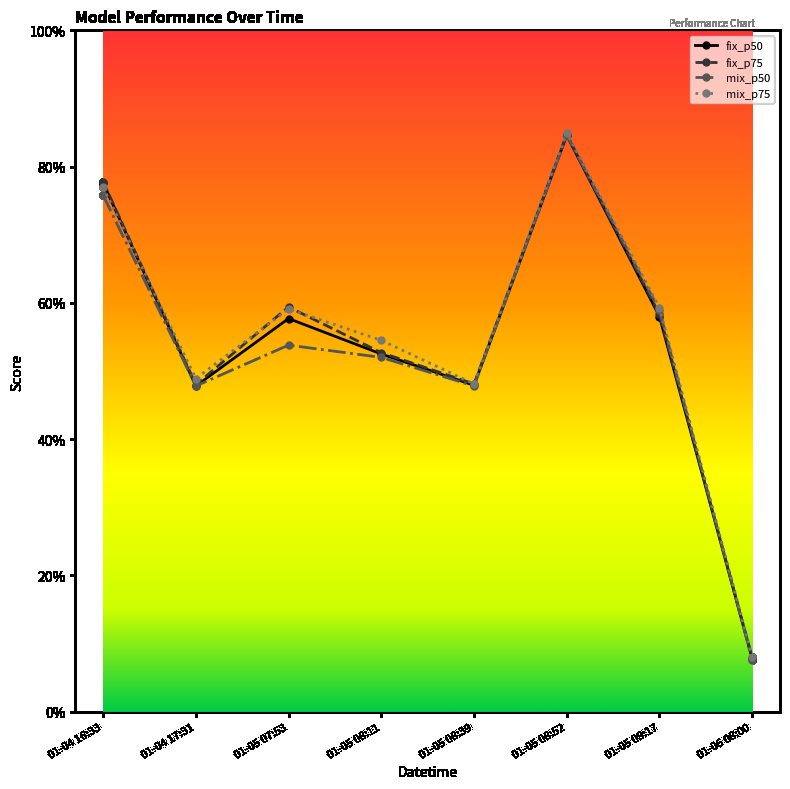

What is the label of the 7th point from the right?

01-04 17:31